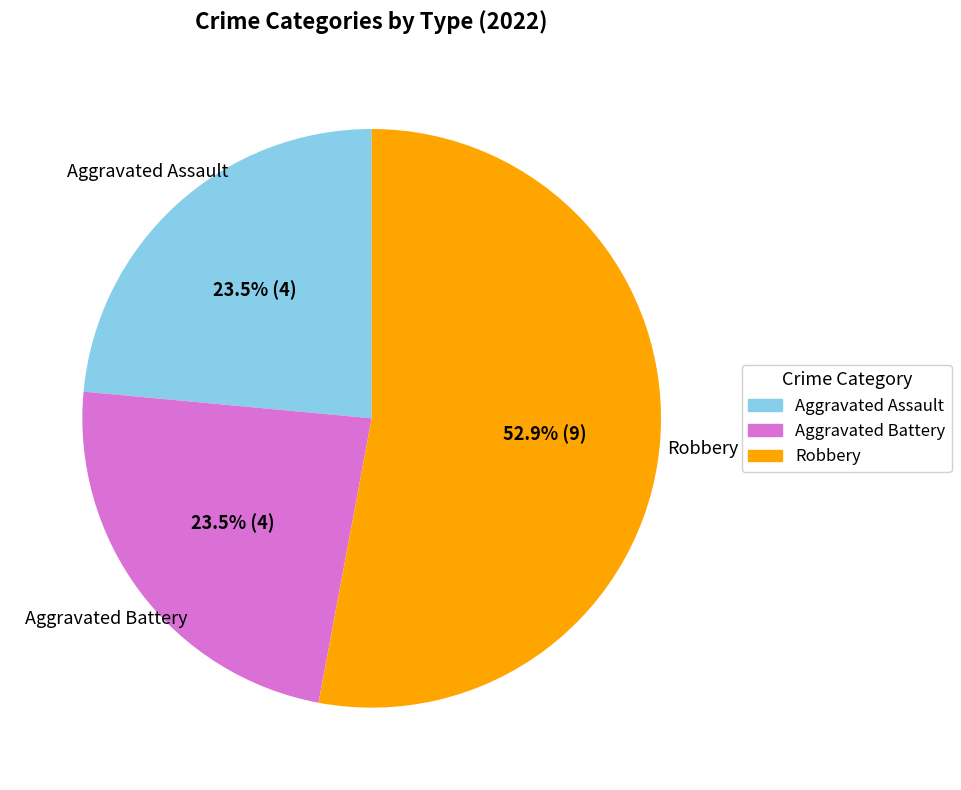

How many segments does this pie chart have?

3